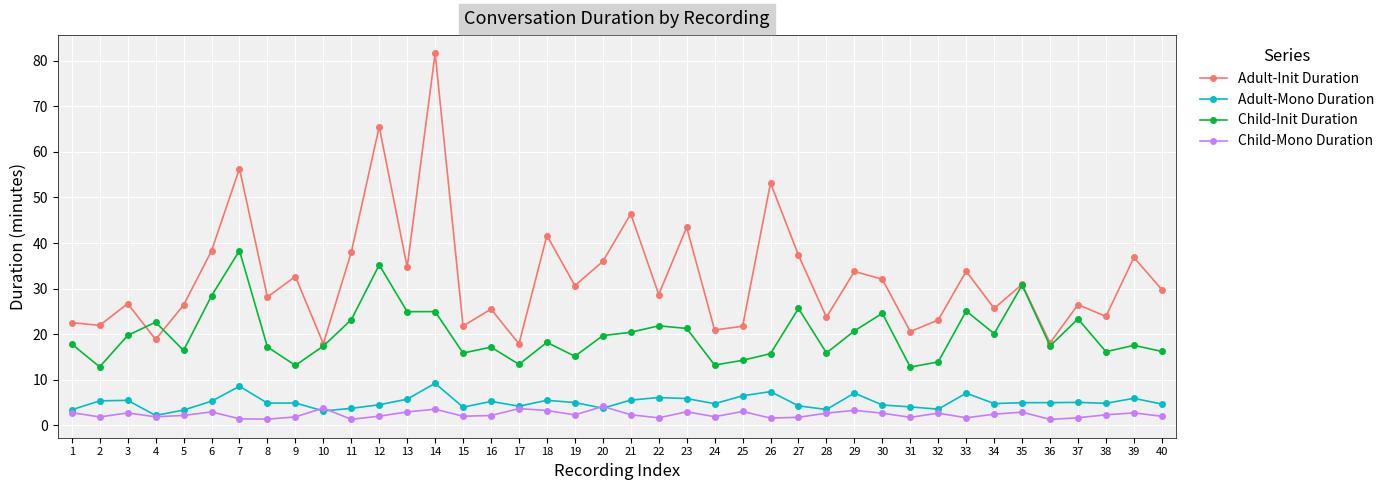

What is the value of the Child-Mono Duration point at the 1st from the left?

2.8